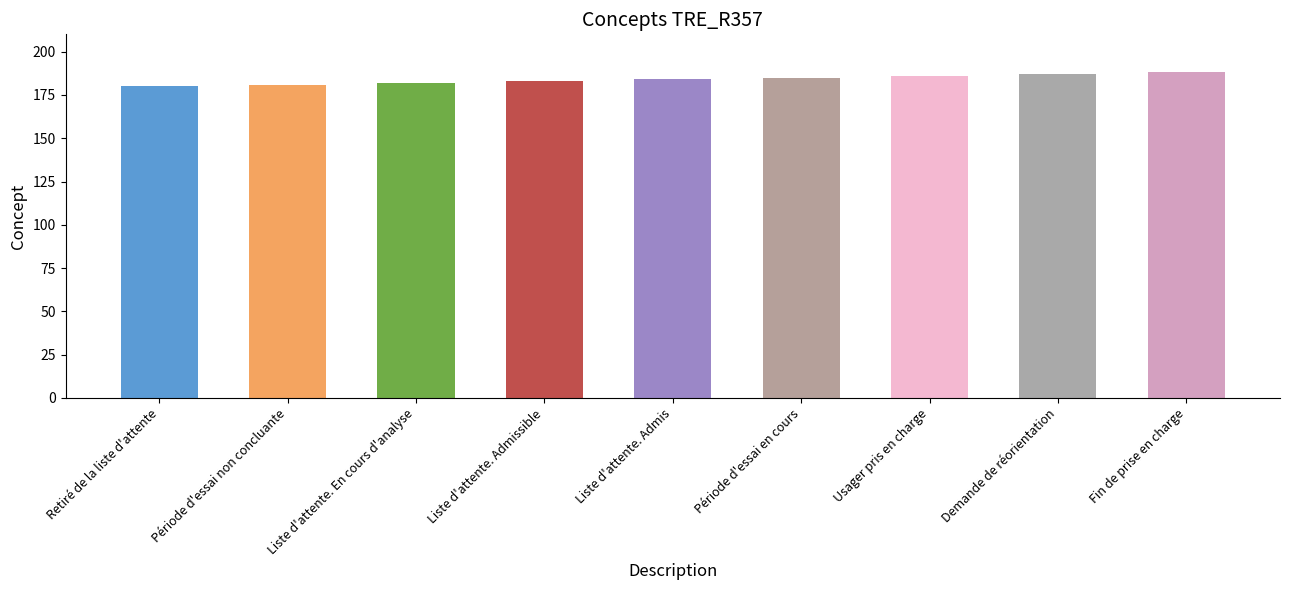

Reading left to right, extract all data points from this chart.

Retiré de la liste d'attente=180	Période d'essai non concluante=181	Liste d'attente. En cours d'analyse=182	Liste d'attente. Admissible=183	Liste d'attente. Admis=184	Période d'essai en cours=185	Usager pris en charge=186	Demande de réorientation=187	Fin de prise en charge=188